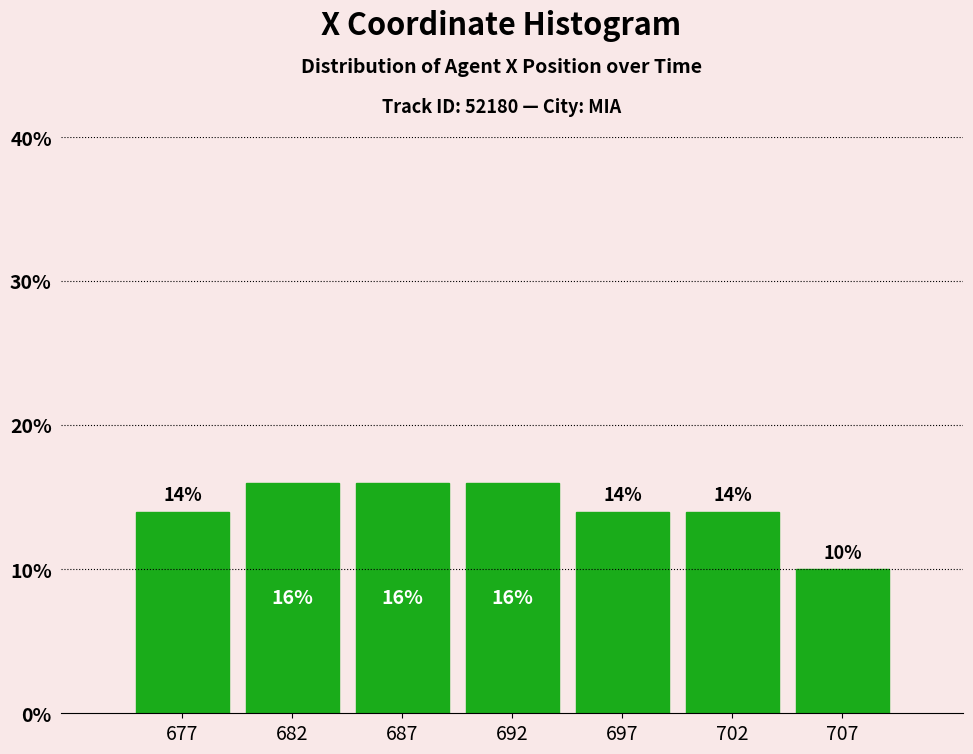

Reading left to right, extract all data points from this chart.

14.0	16.0	16.0	16.0	14.0	14.0	10.0